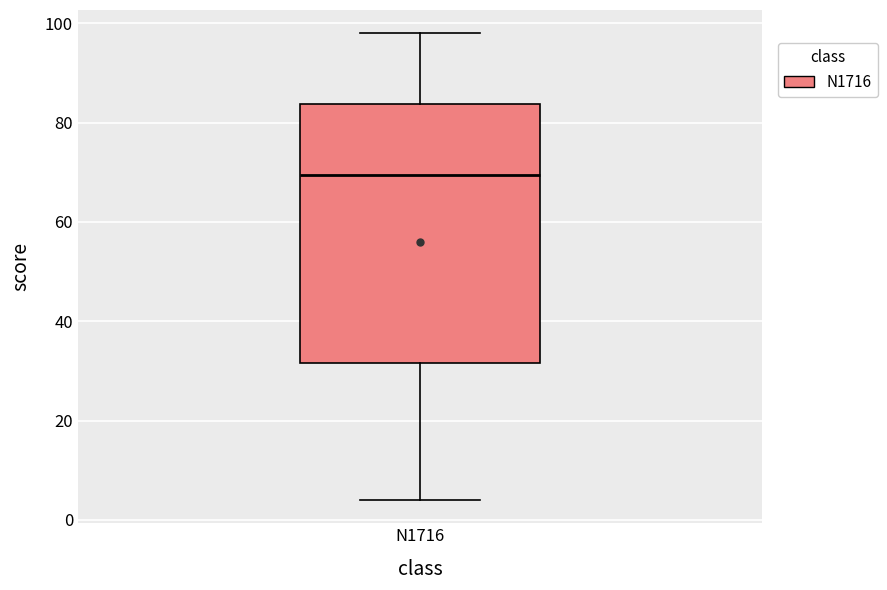

Transcribe this box plot: give where the median line is, the range the box spans, and where the two whiskers end, as read against the y-axis. The values are not printed on the chart, so give them approximately, as read against the axis.

median 70, box 32 to 84, whiskers 4 to 98